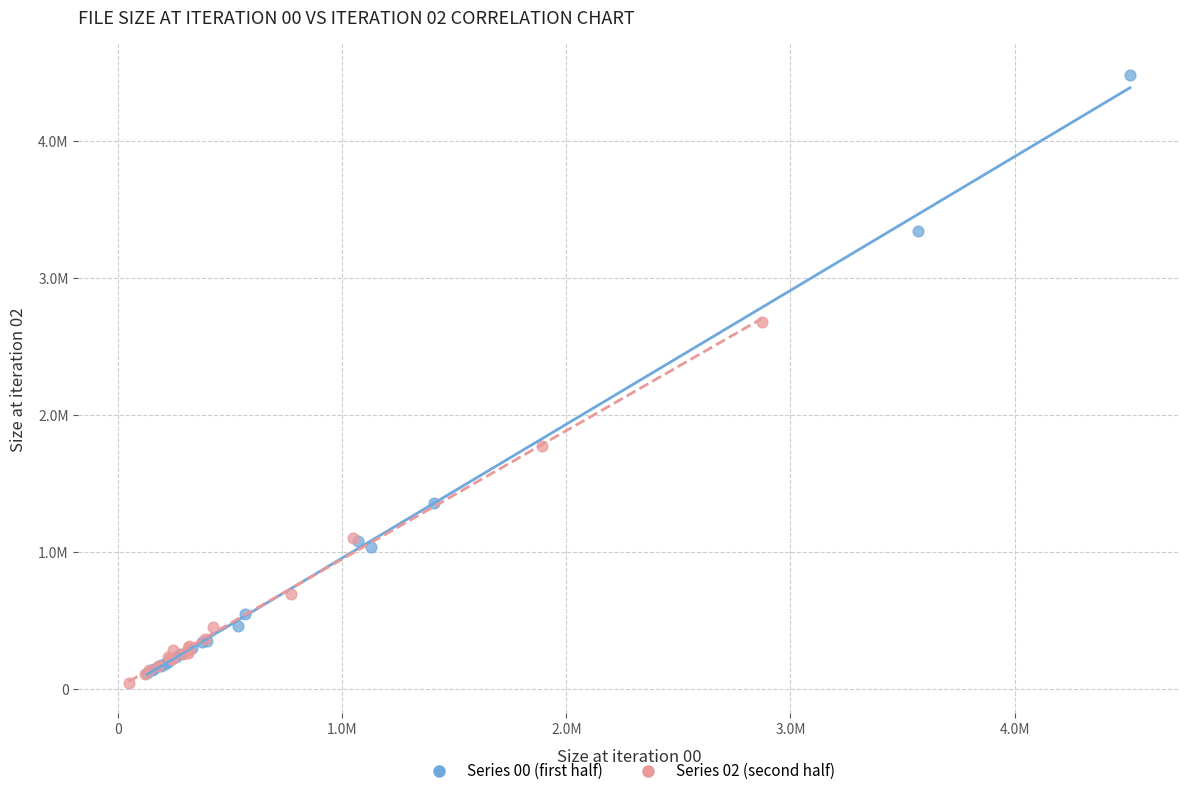

What are all the series names shown in the legend?

Series 00 (first half), Series 02 (second half)